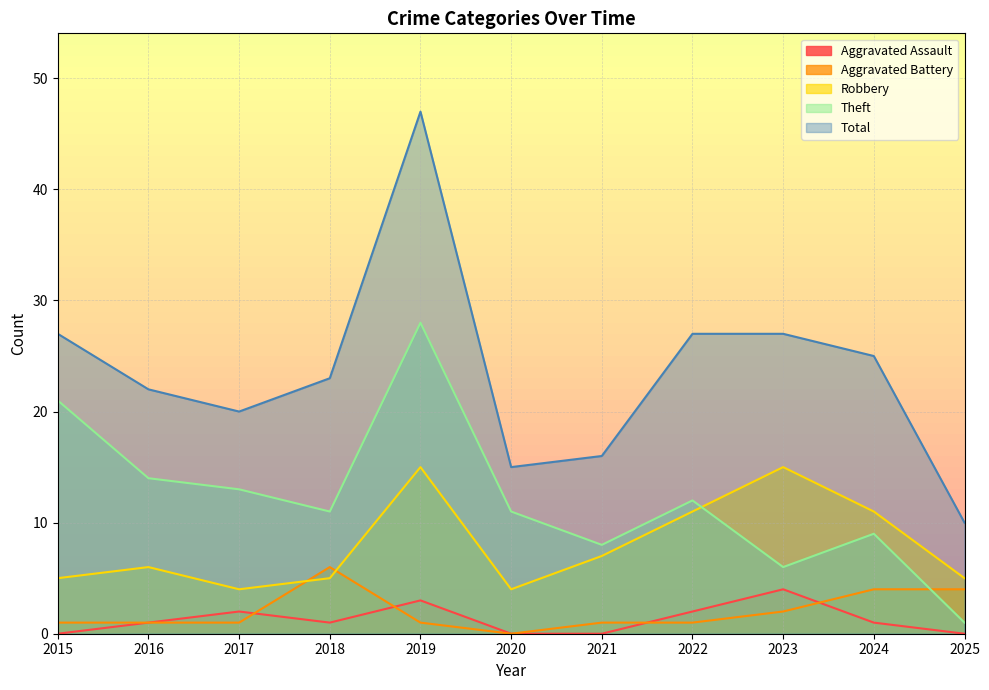

Does the chart display data point markers on the line(s)?

No